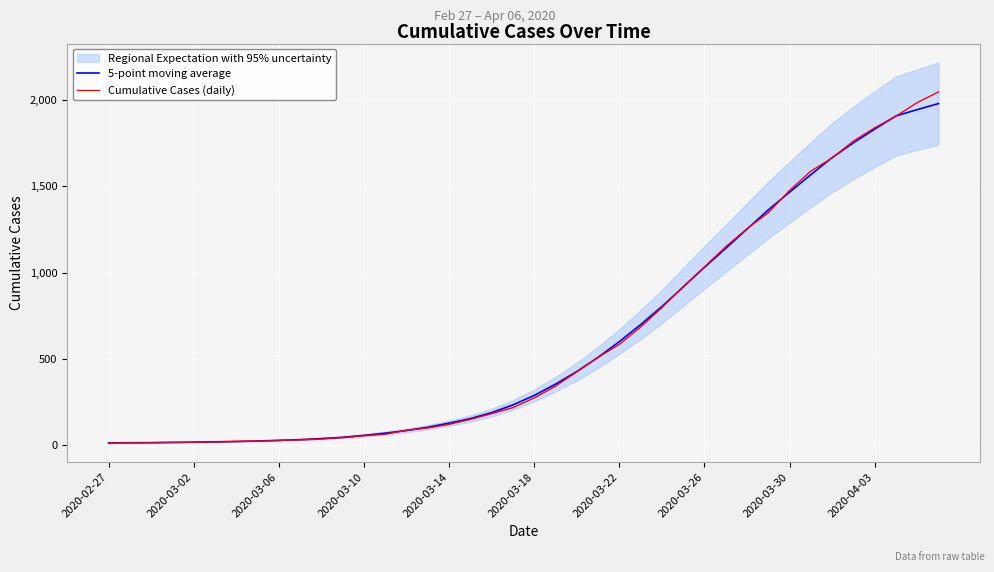

How many lines are shown in the chart?

2